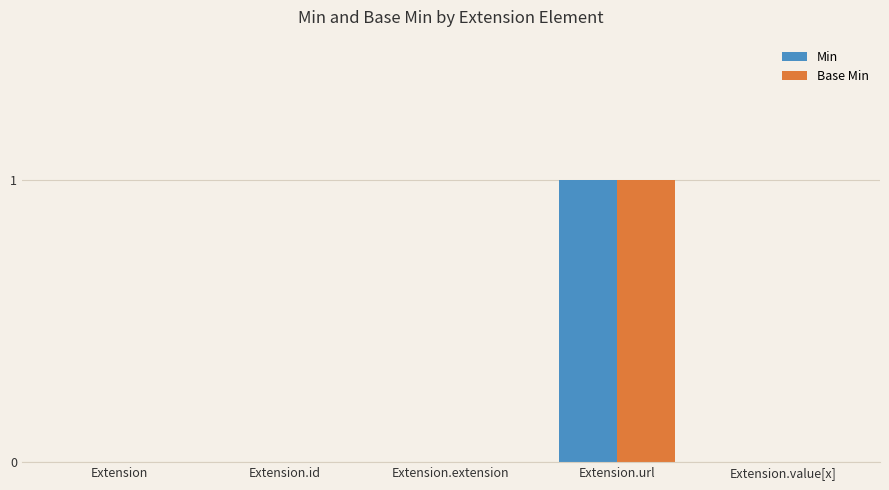

Is the value of Min at Extension.url greater than the value of Base Min at Extension?

Yes